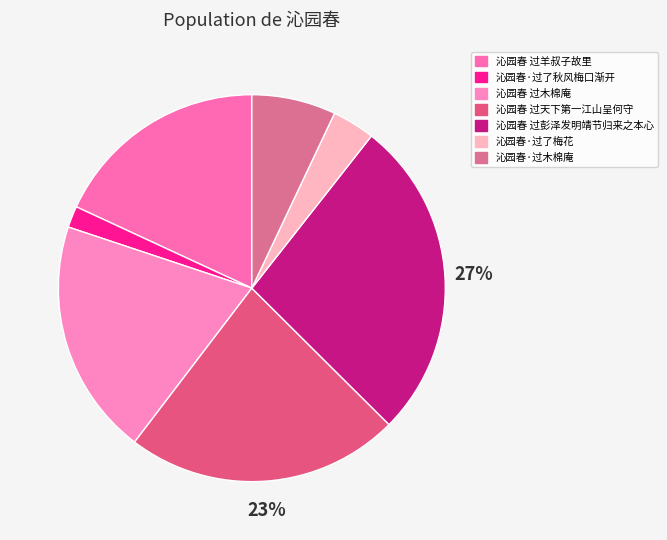

Is 沁园春·过了梅花 the majority of the pie?

No